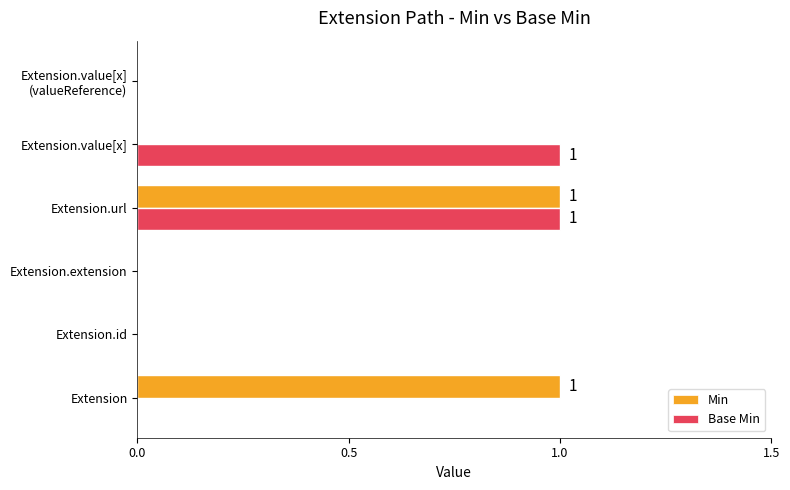

The value of Base Min at Extension is -1. True or false?

False